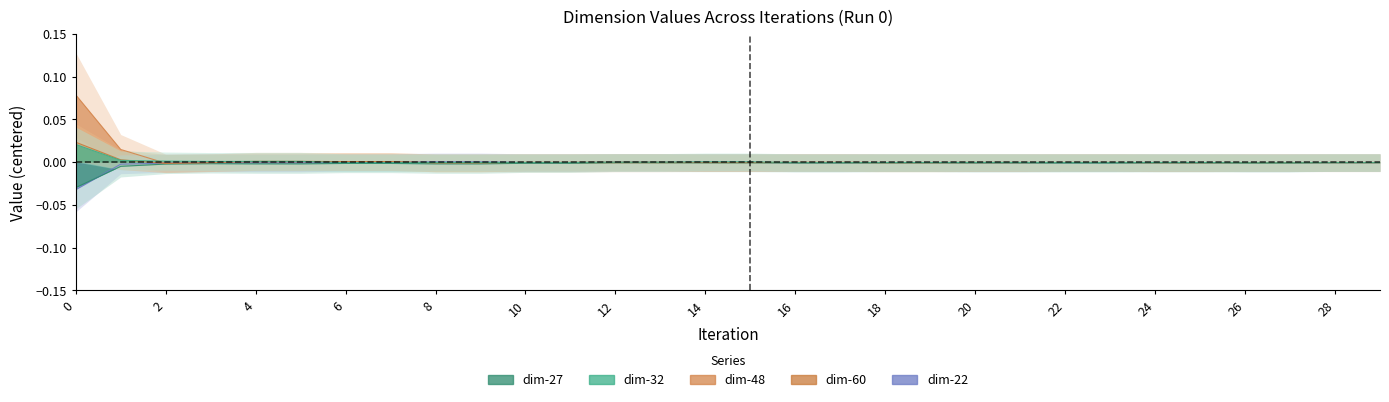

List the labels in order of dim-22 value, largest first.

8, 9, 13, 12, 7, 6, 14, 15, 10, 11, 18, 19, 22, 23, 24, 25, 28, 29, 27, 26, 3, 21, 20, 17, 16, 4, 5, 2, 1, 0